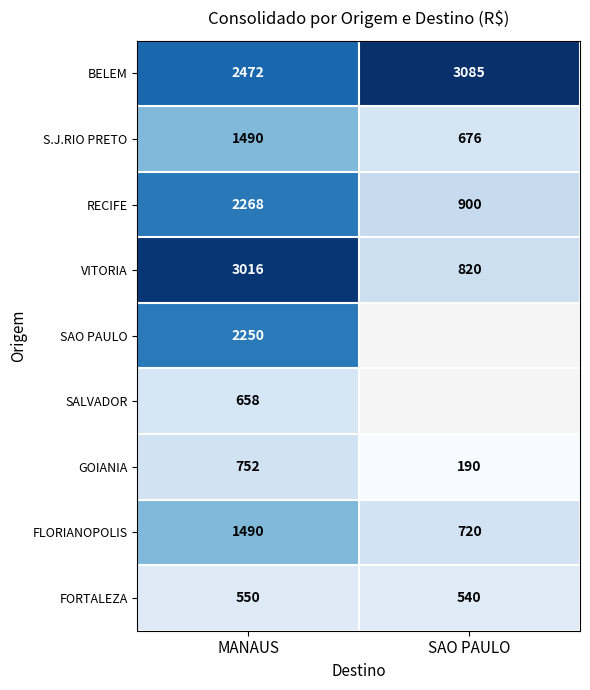

Is it true that RECIFE equals 353.1 at SAO PAULO?

False